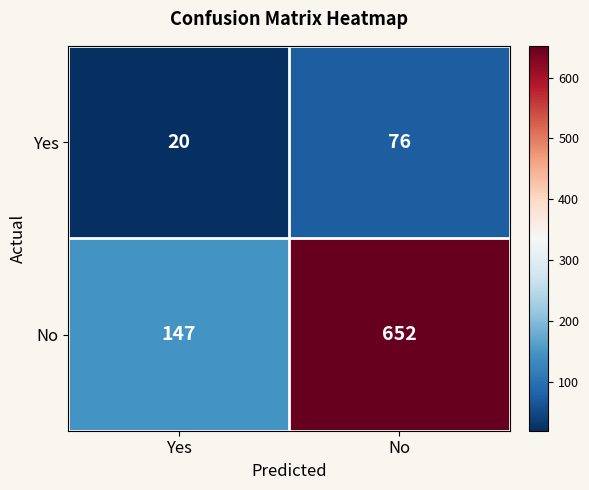

Reading right to left, what are all the values shown in this chart?

Yes: 76	20
No: 652	147